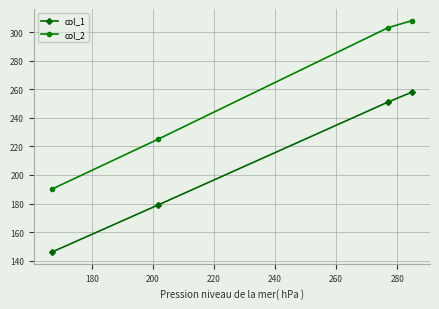

True or false: col_1 and col_2 cross at least once.

False